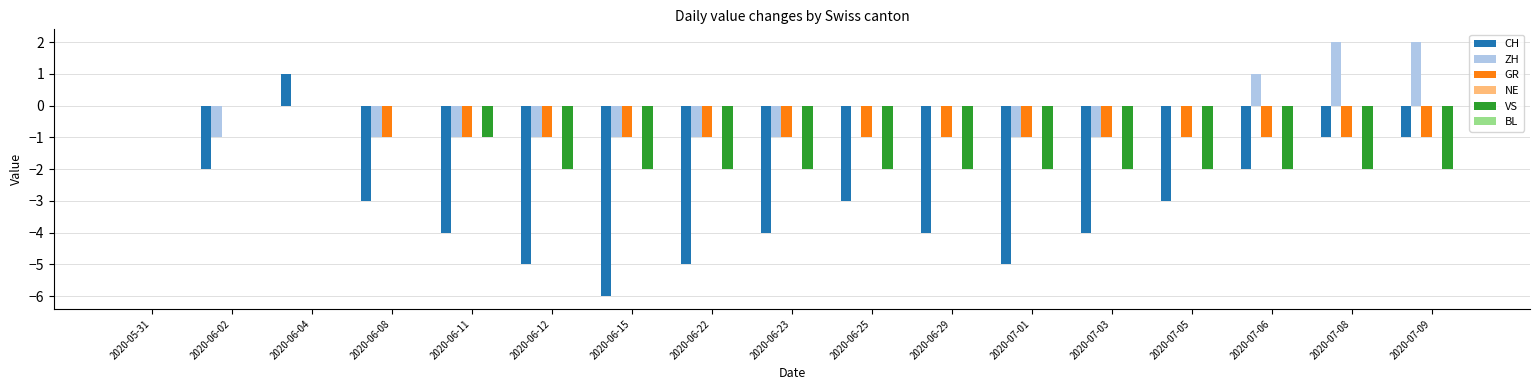

What is the sum of the GR values at 2020-06-04 and 2020-07-06?

-1